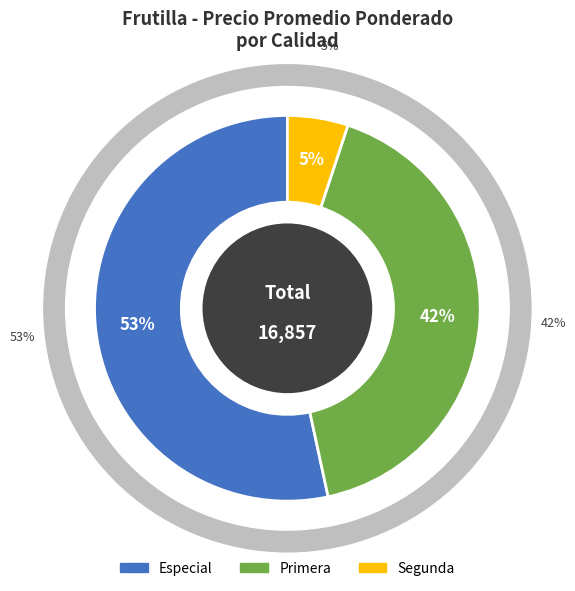

What is the largest slice in the pie chart?

Especial